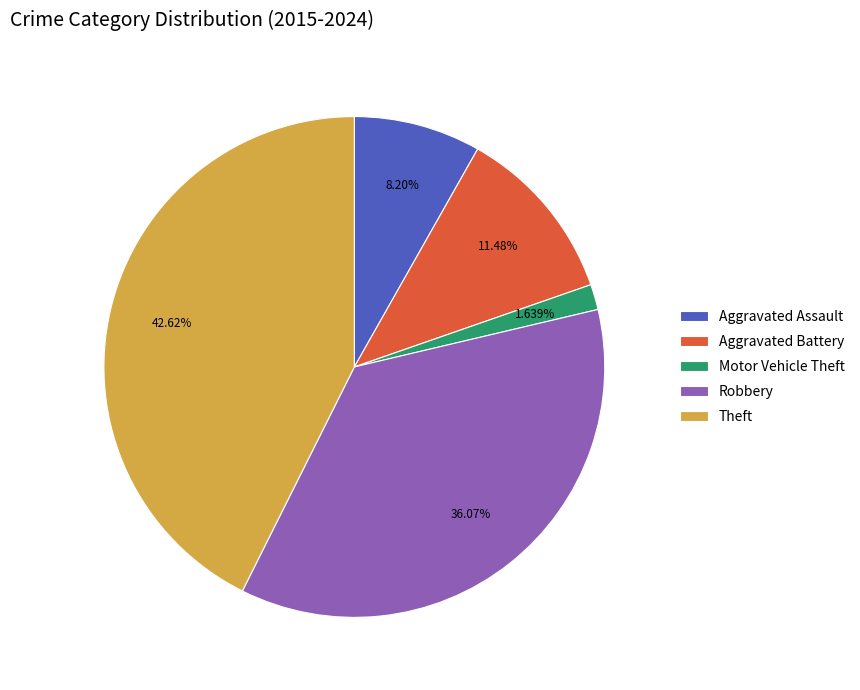

What is the largest slice in the pie chart?

Theft